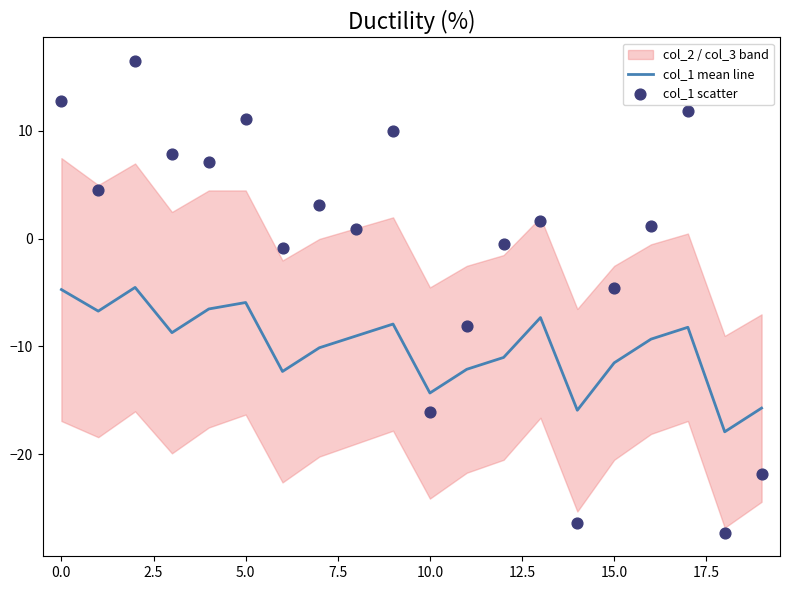

Which series has the widest spread of Y values?

col_1 scatter